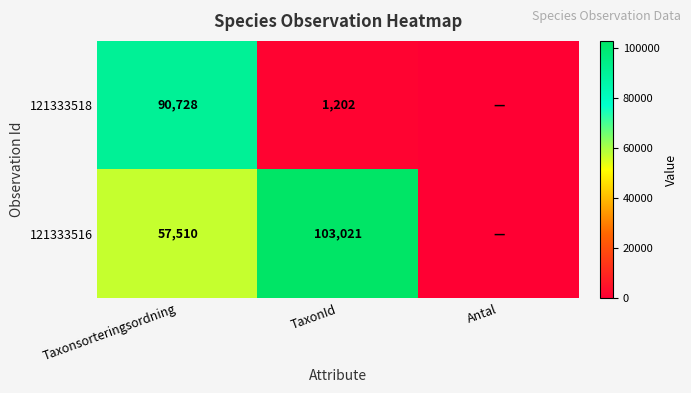

Rank the series at Taxonsorteringsordning from highest to lowest value.

121333518, 121333516